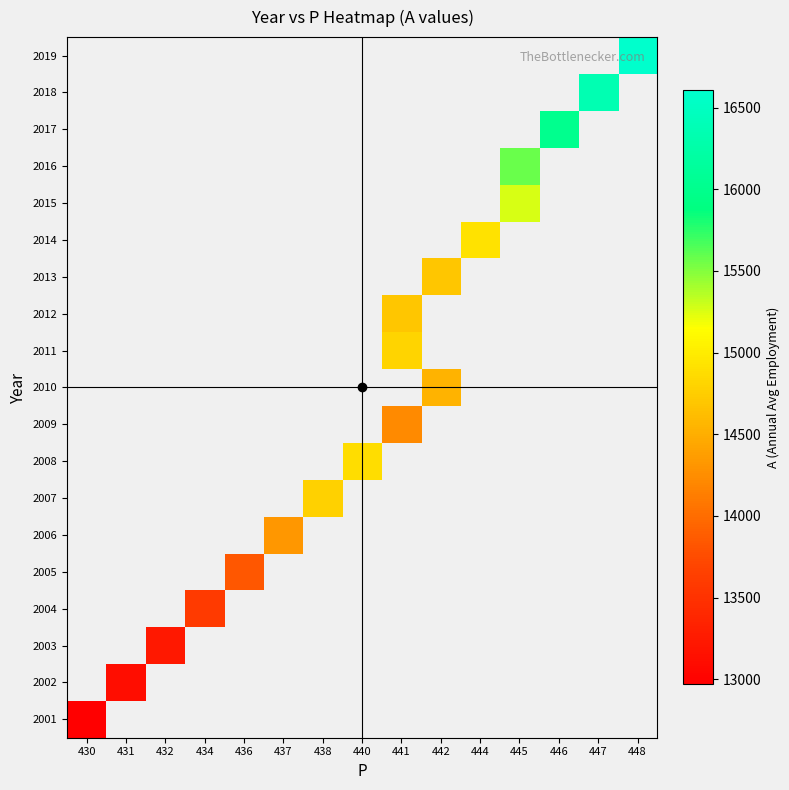

How many series are shown in this chart?

19